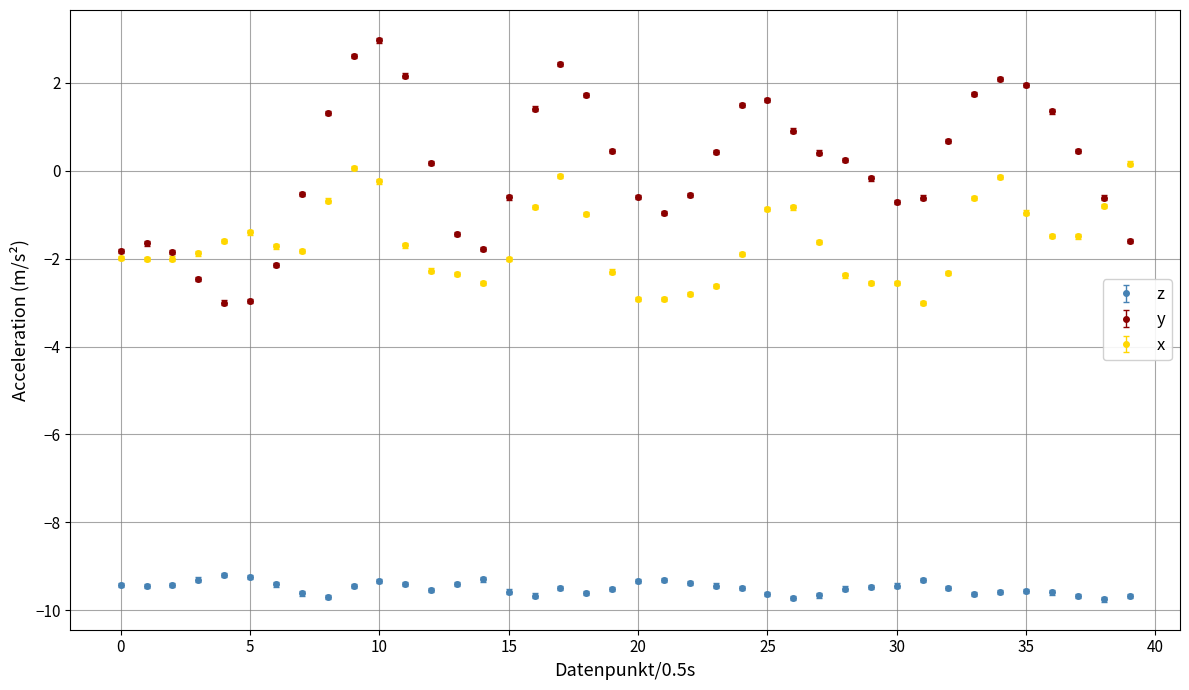

List the series in order of their peak value, lowest first.

z, x, y